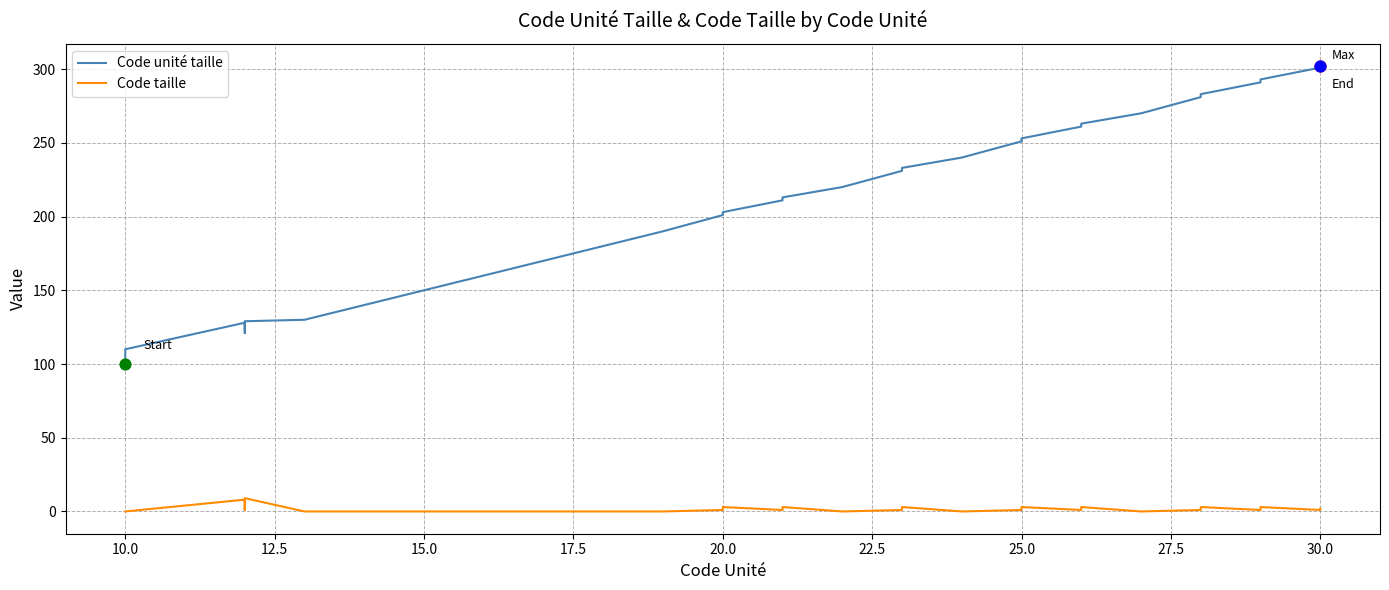

What are all the series names shown in the legend?

Code unité taille, Code taille